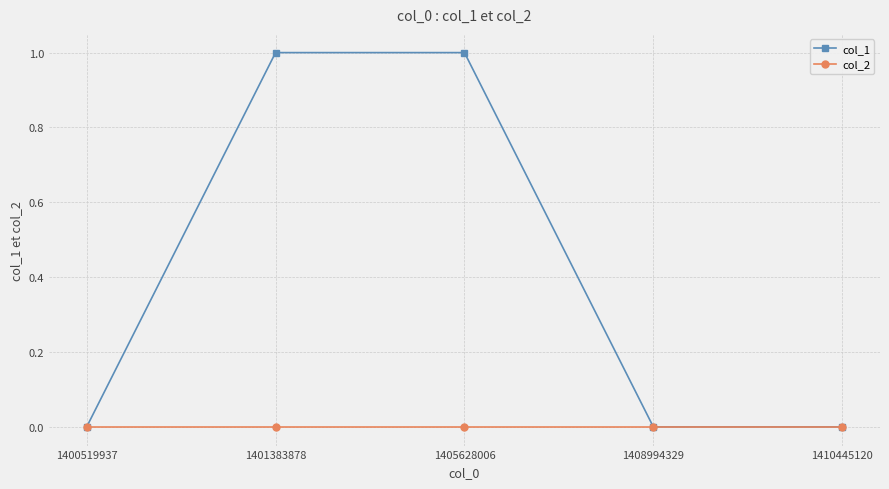

Which series has the largest total across all categories?

col_1